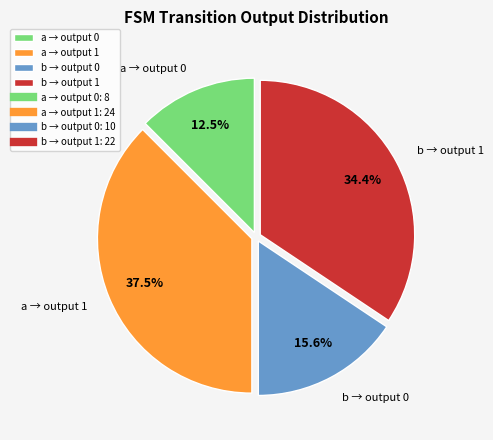

Which category has the smallest portion of the pie?

a → output 0